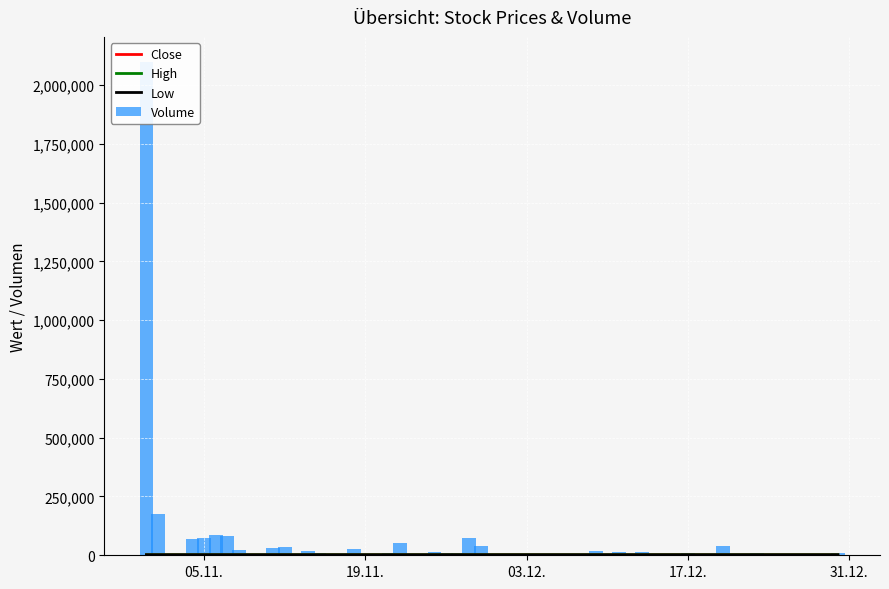

True or false: Volume has a value of 8533 at 17.12..

True